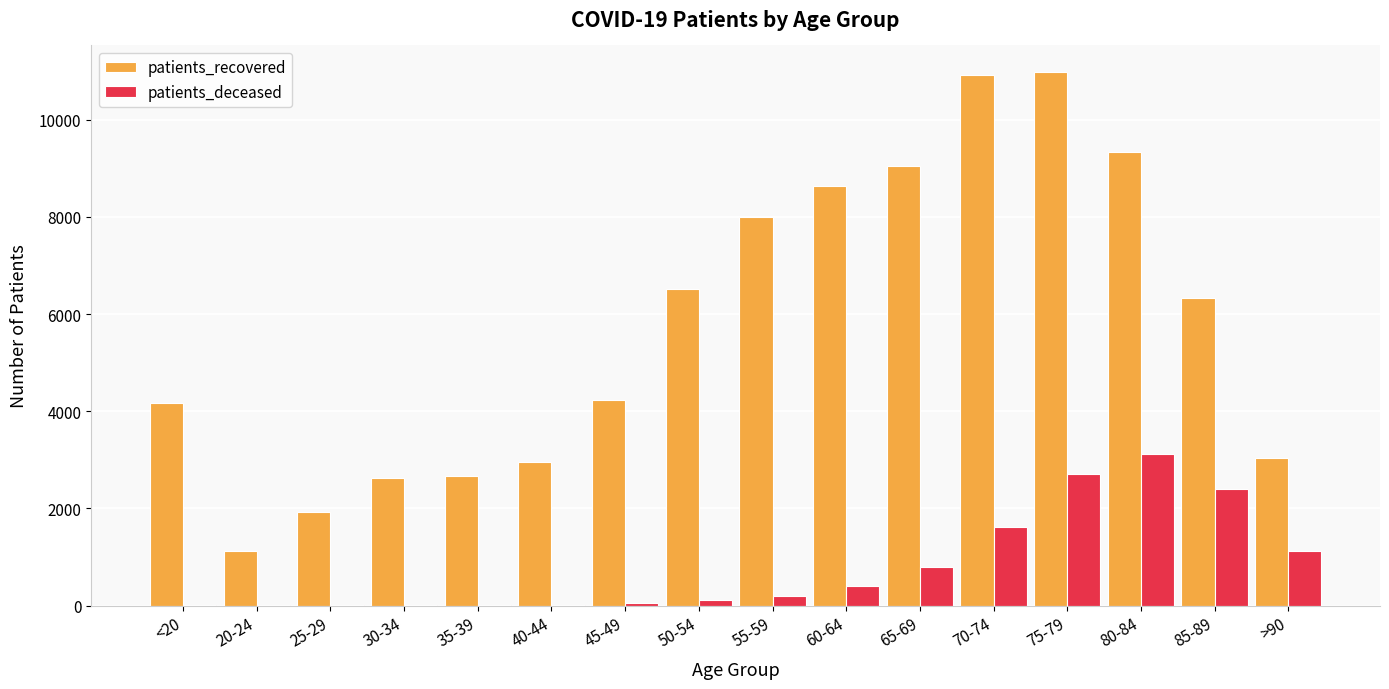

What is the maximum value shown in the chart?

10977